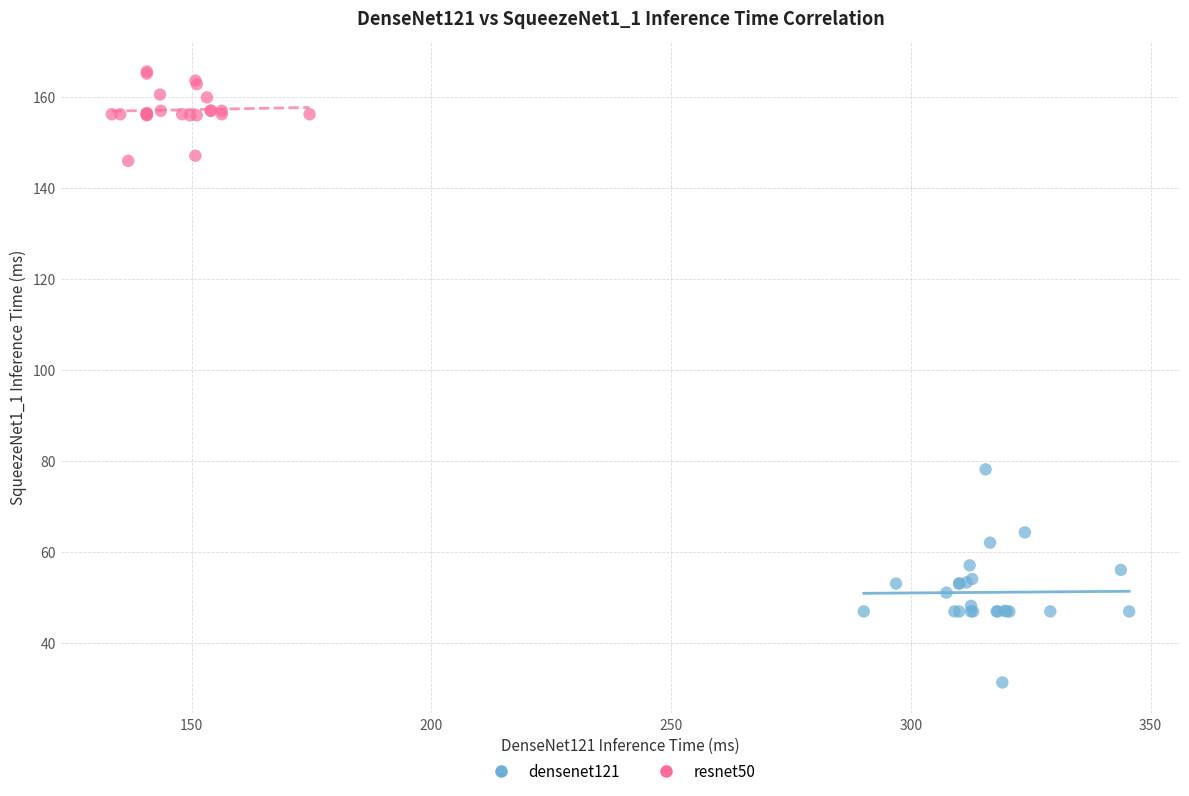

Which series reaches the minimum Y coordinate?

densenet121